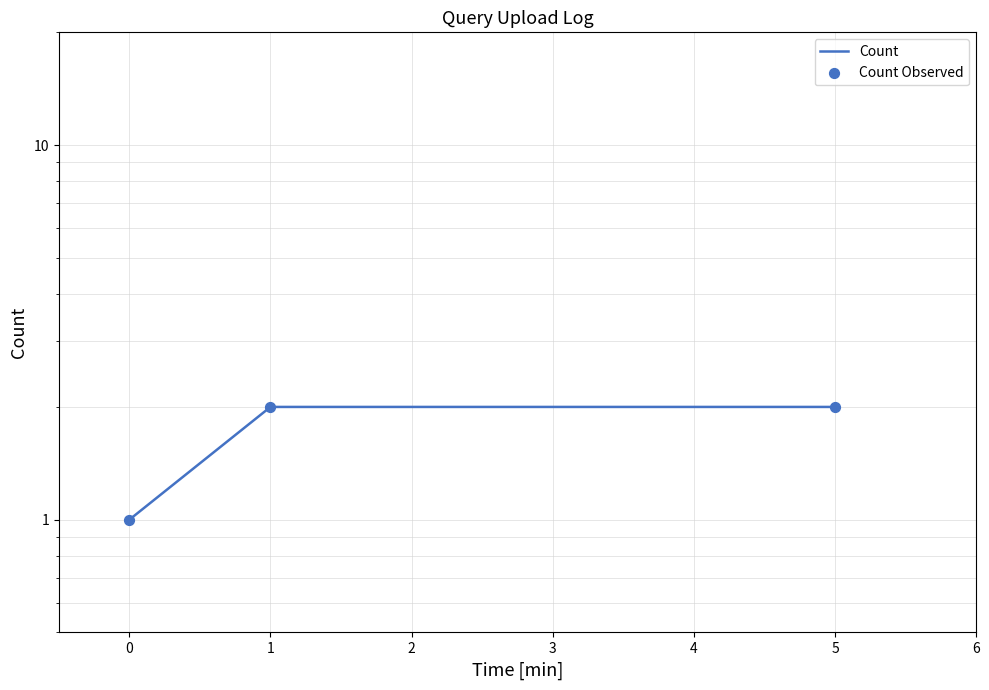

Is the value of Count at 1 greater than the value of Count Observed at 1?

No